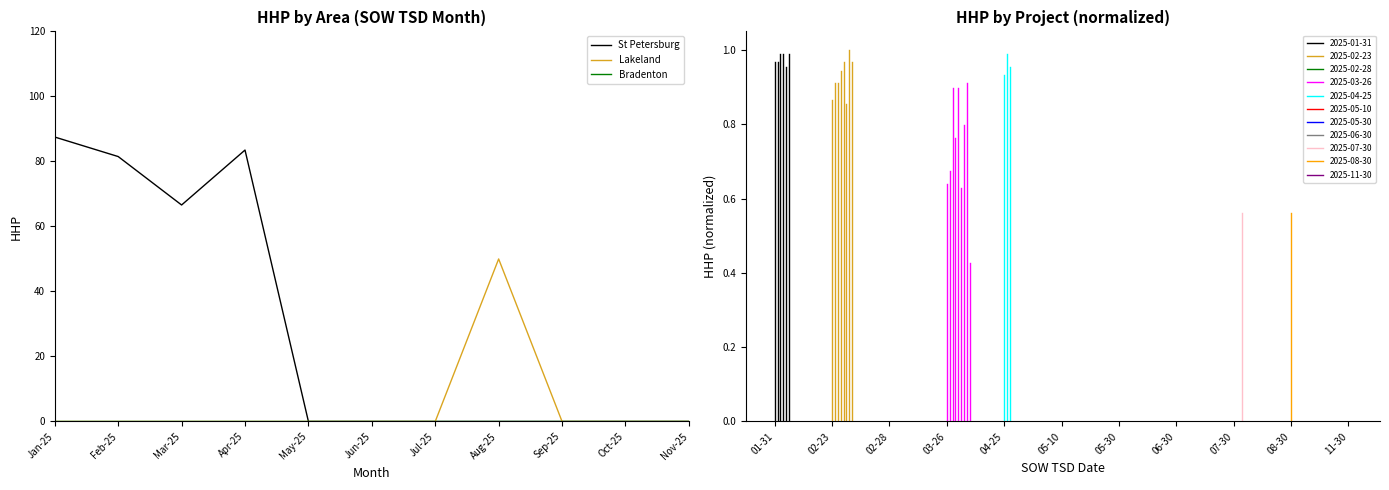

What is the maximum value for St Petersburg?

87.5